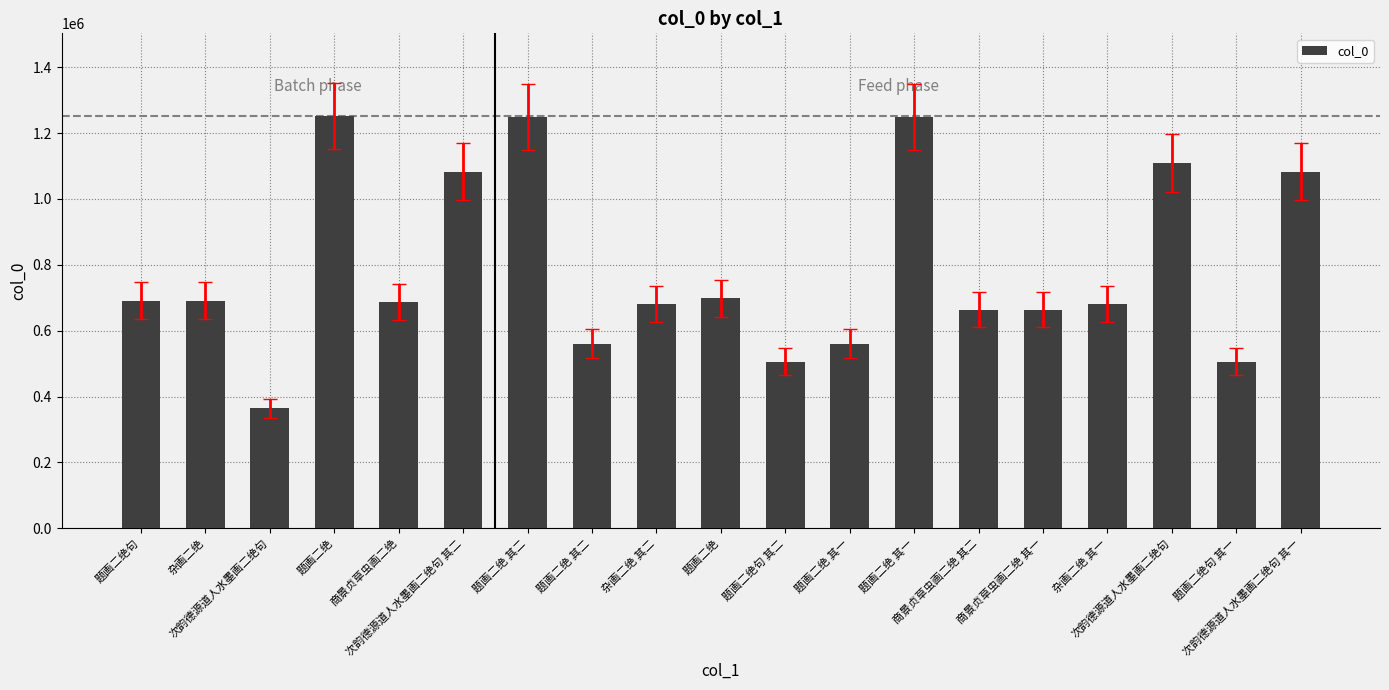

How many bars are there in total?

19